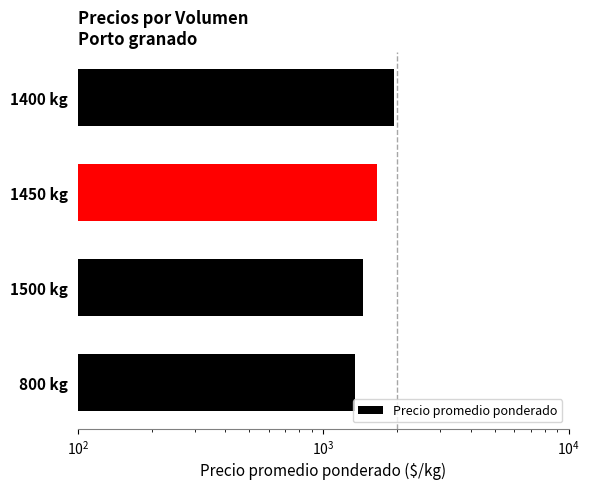

Is it true that the value at 1500 kg is 1450?

True